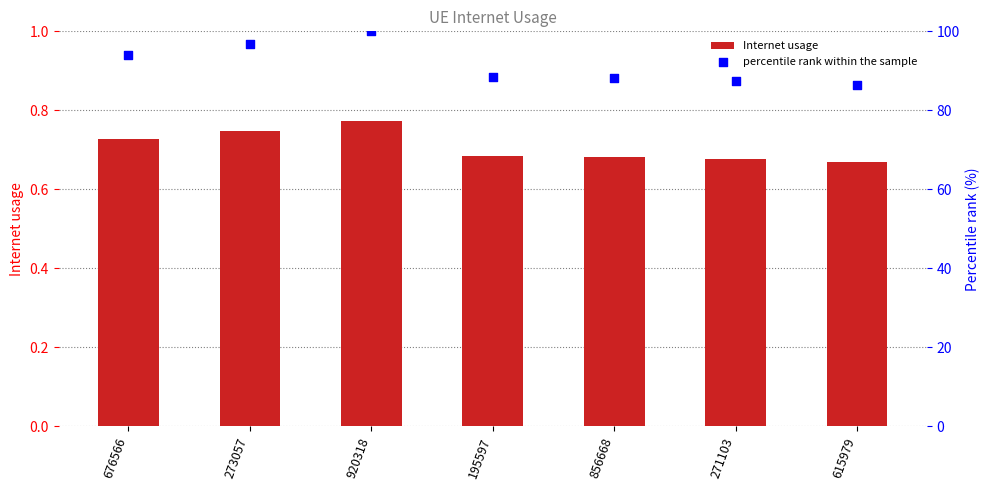

Which series has the widest spread of Y values?

percentile rank within the sample